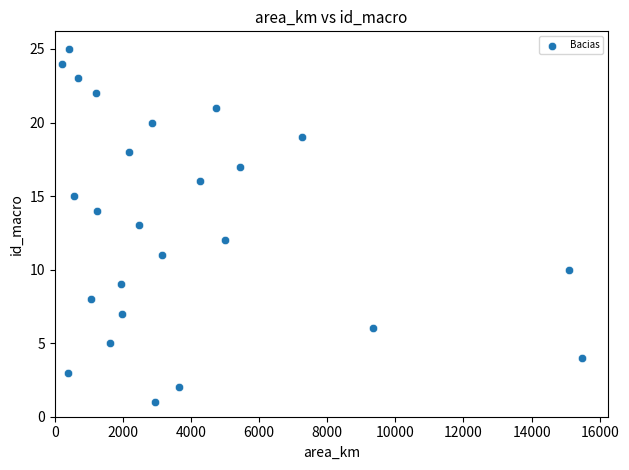

What is the range of Y values (max minus min)?

24